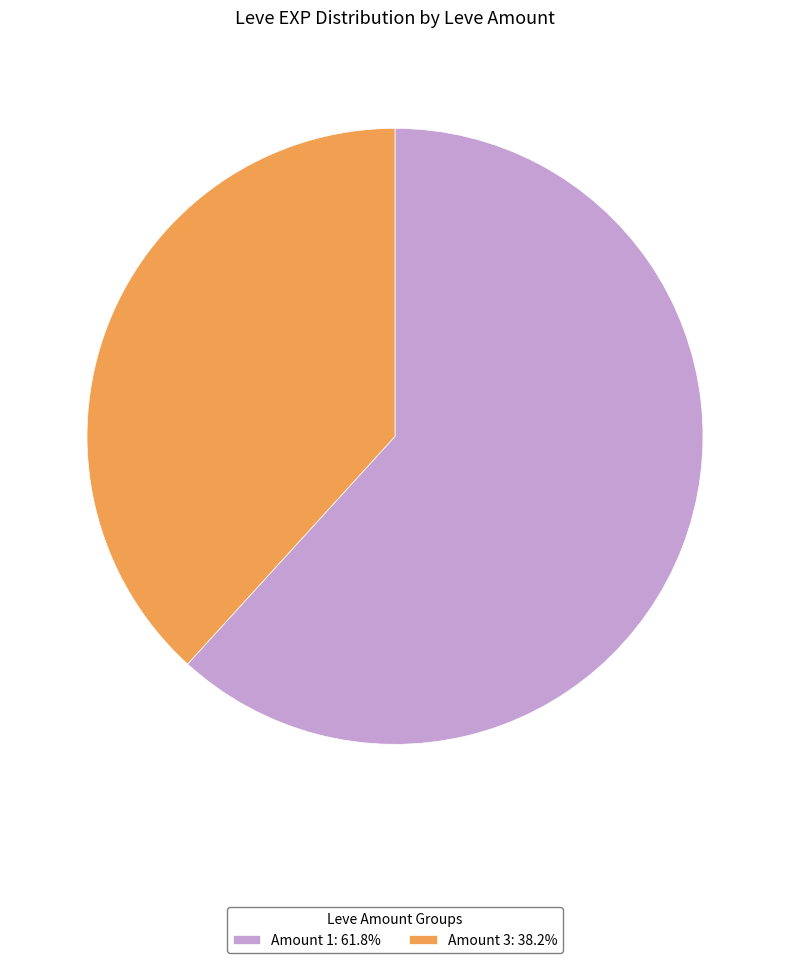

Does any single category account for the majority?

Yes